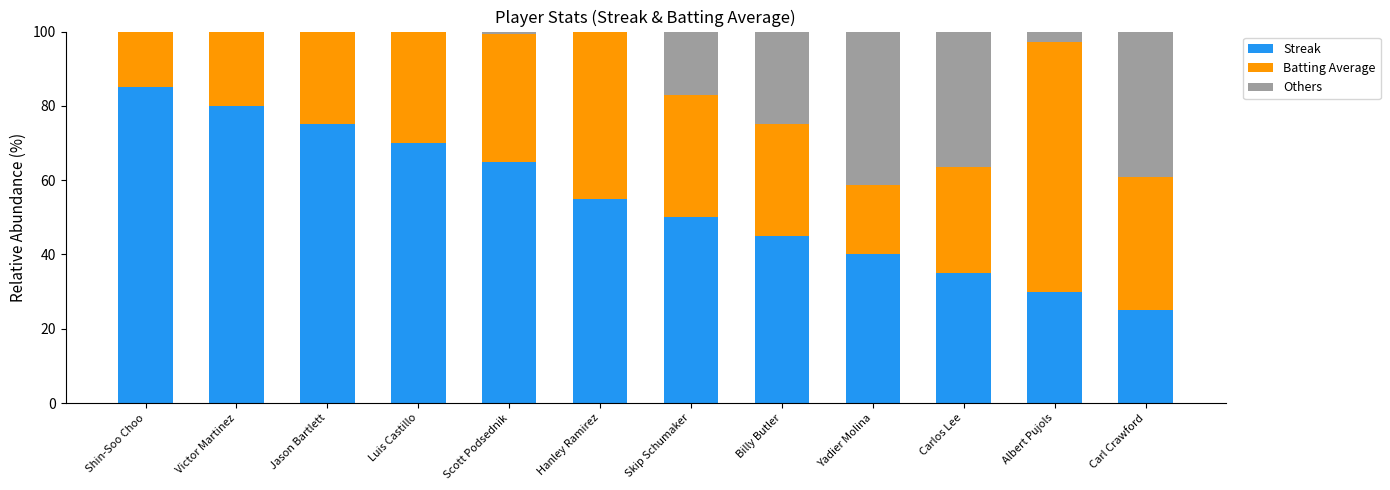

Rank the series by their maximum value, from lowest to highest.

Others, Streak, Batting Average